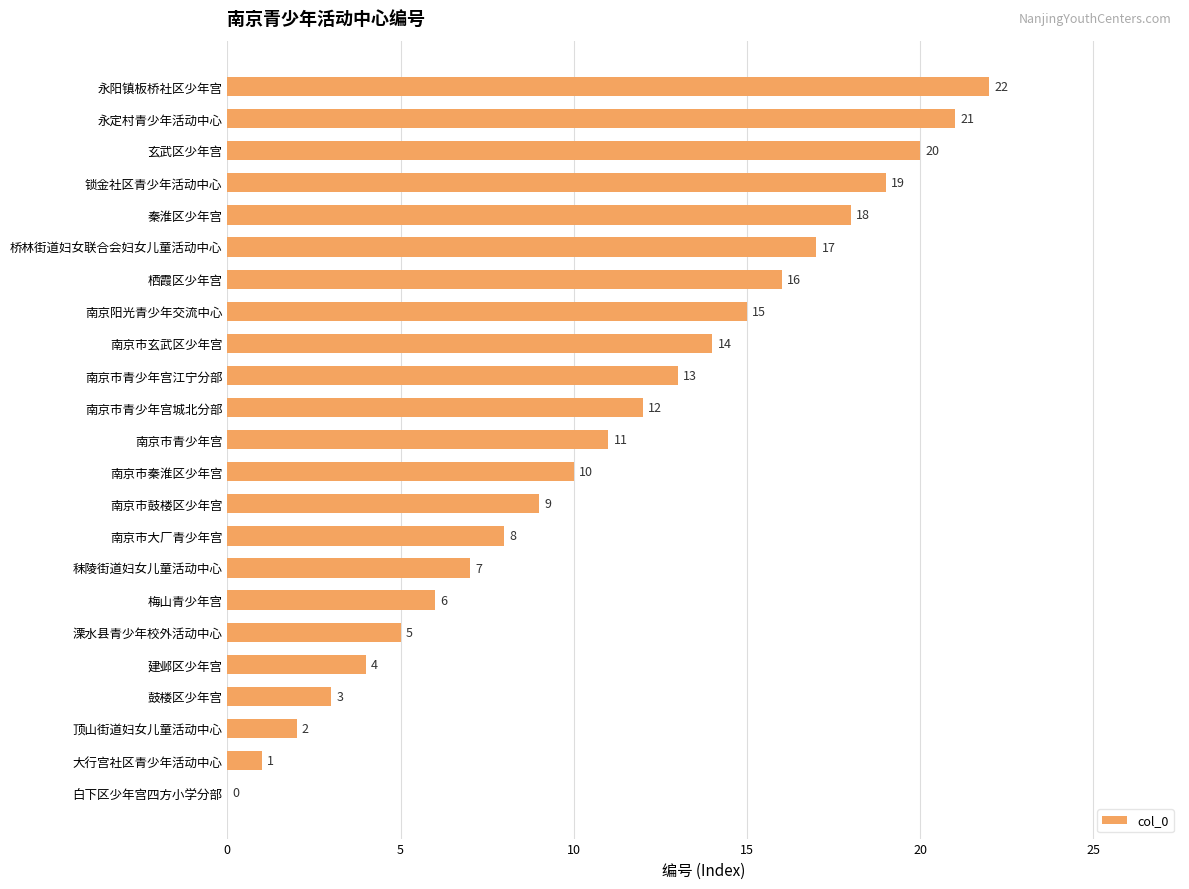

What is the sum of the values at 鼓楼区少年宫 and 永阳镇板桥社区少年宫?

25